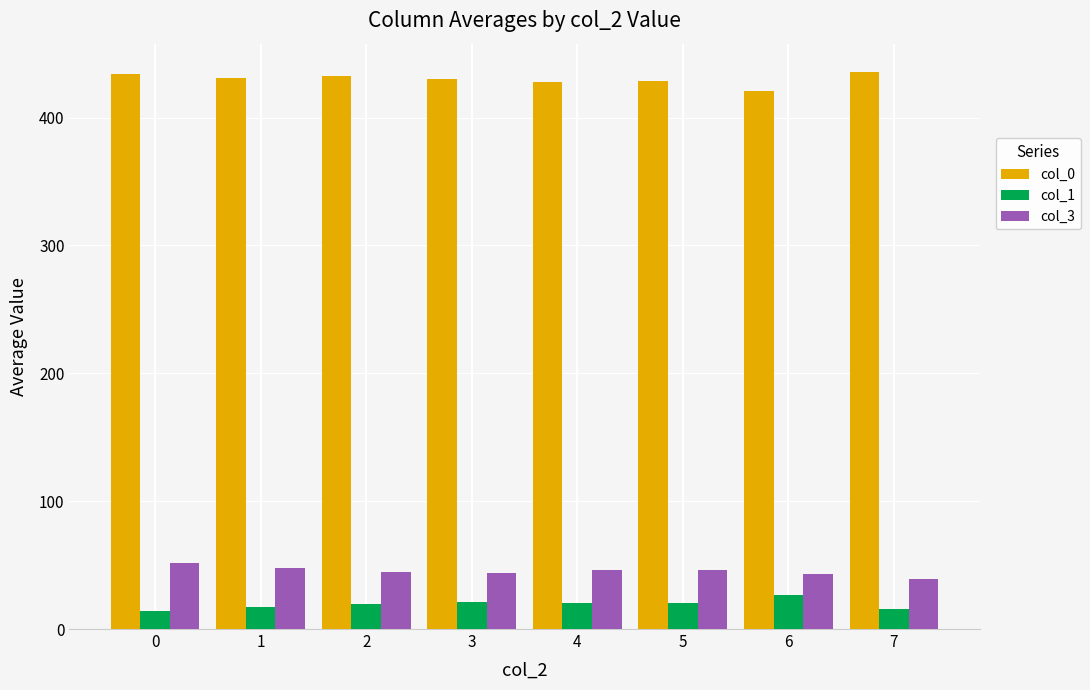

What is the minimum value shown in the chart?

14.0